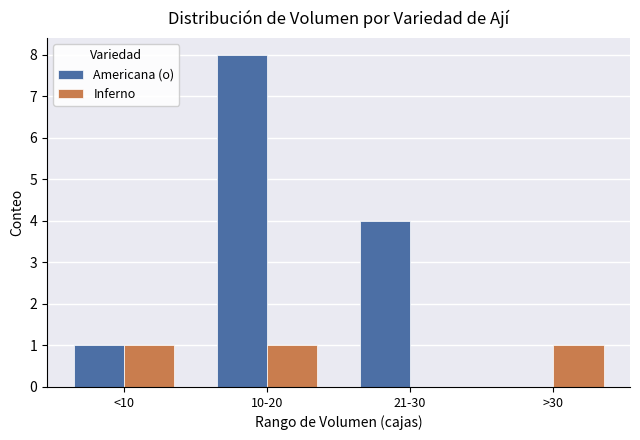

Is it true that Americana (o) equals 1 at 21-30?

False